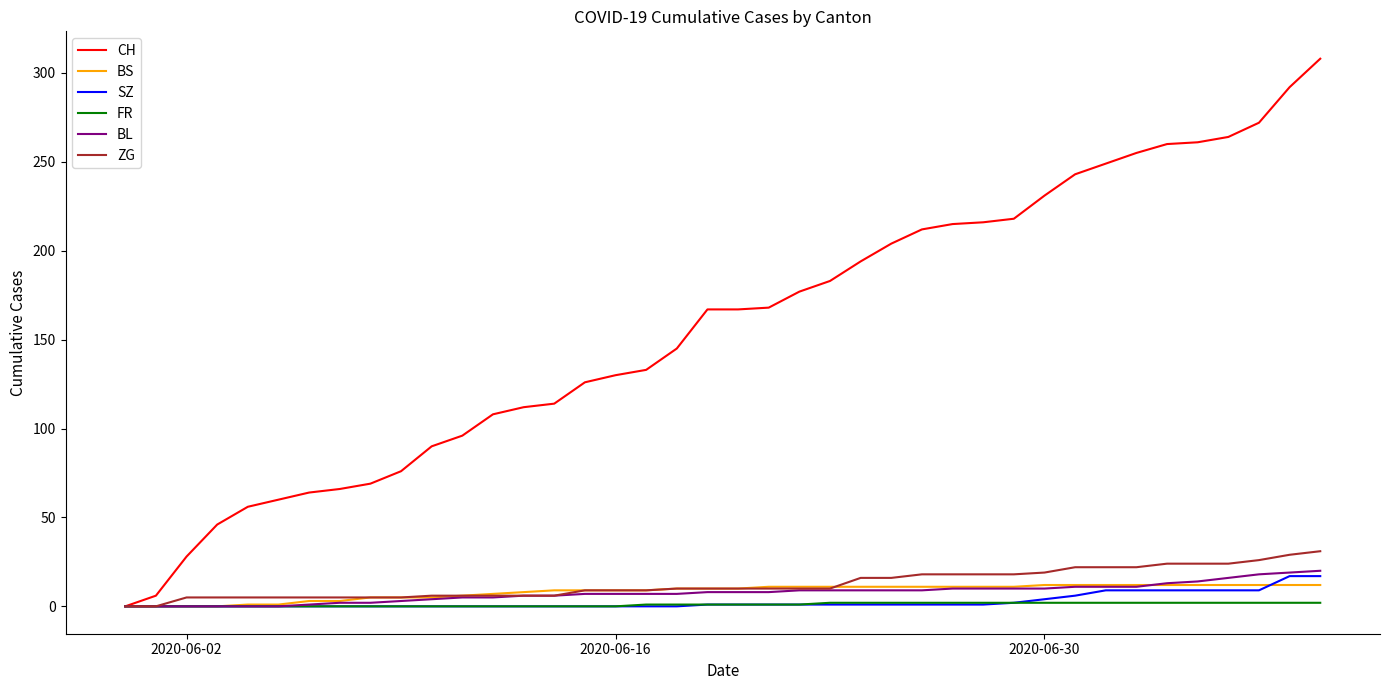

Which series has the largest total across all categories?

CH